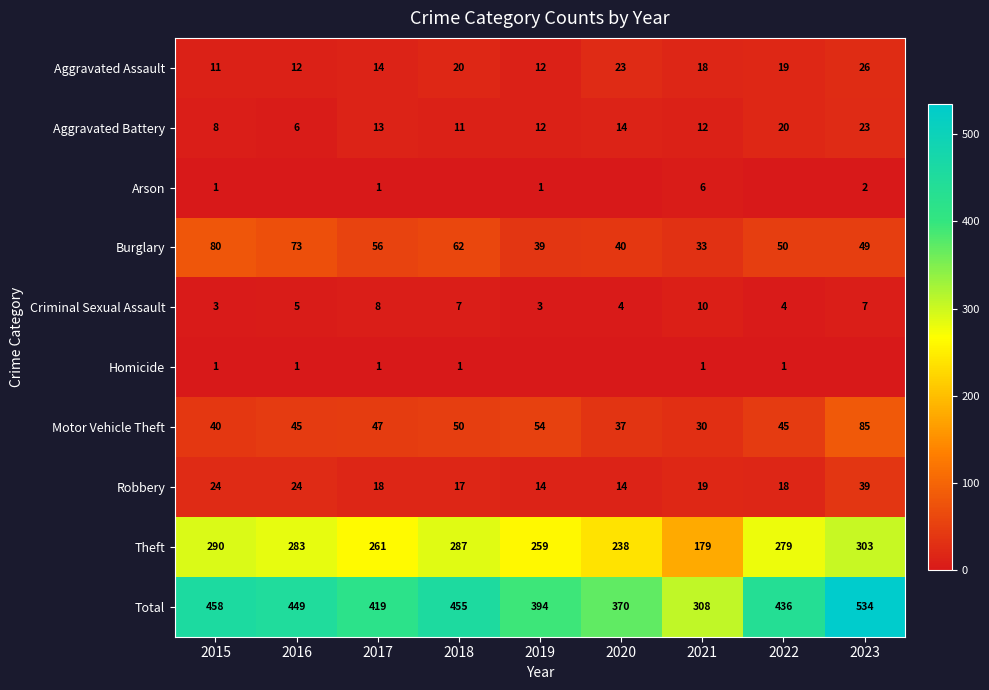

Which series has the largest range (max minus min)?

Total